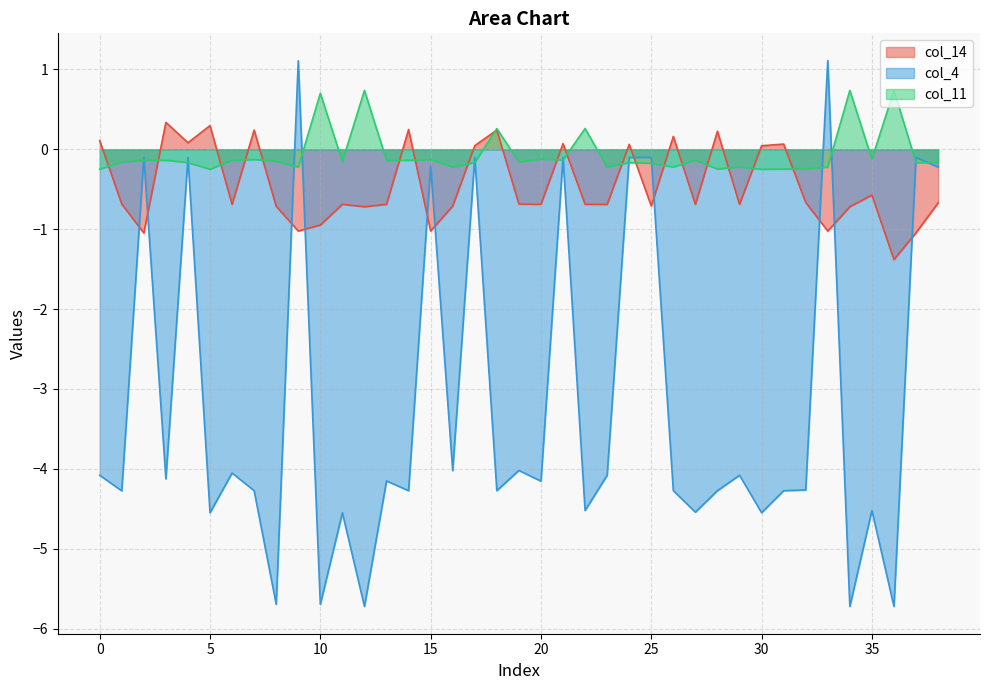

Rank the series by their maximum value, from lowest to highest.

col_14, col_11, col_4